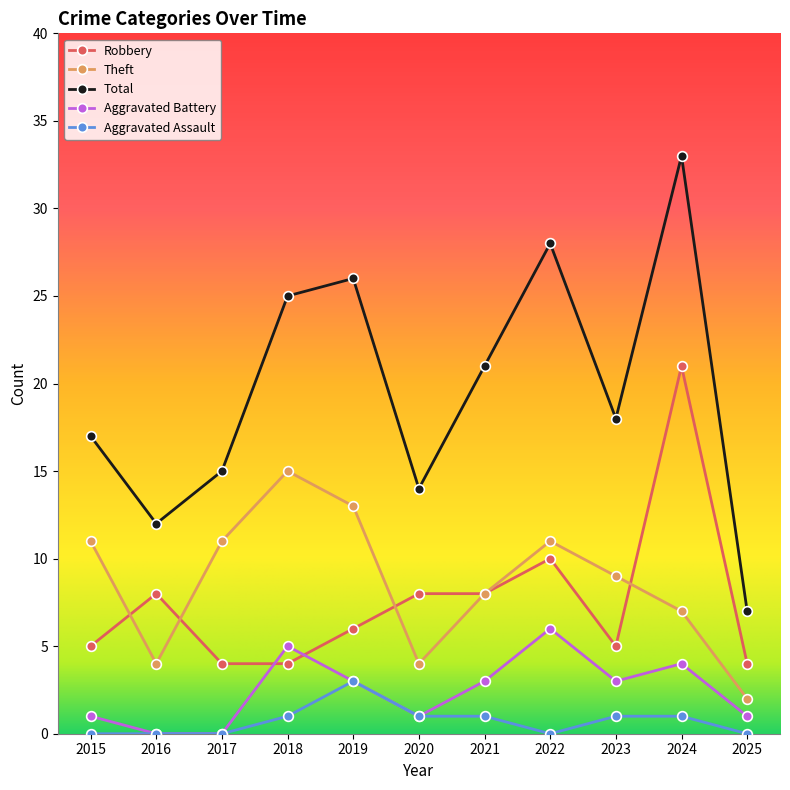

What are all the series names shown in the legend?

Robbery, Theft, Total, Aggravated Battery, Aggravated Assault